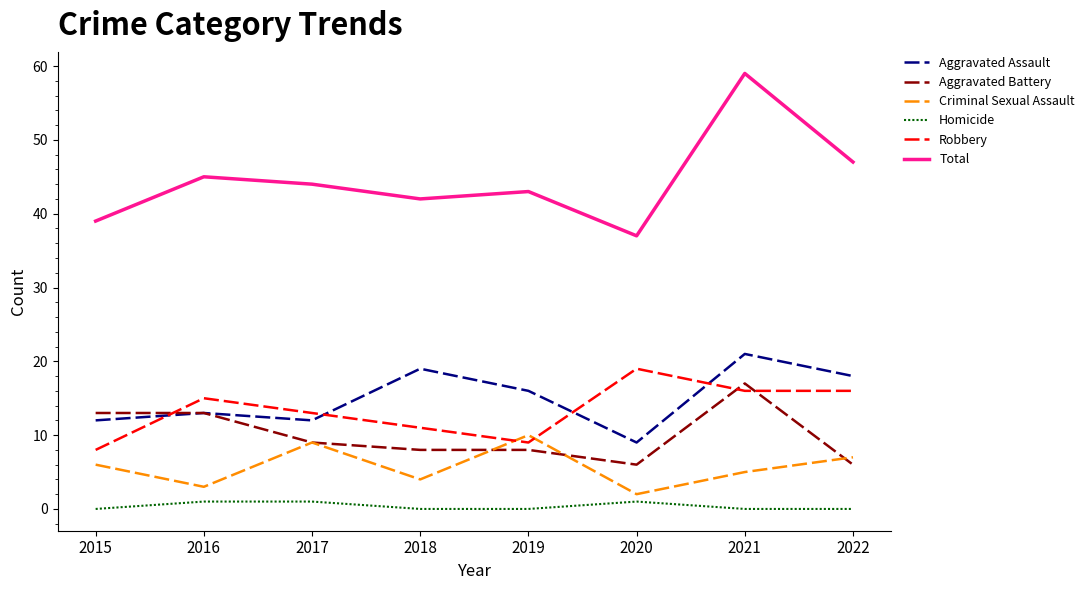

Where is Total nearest to the value 48?

2022